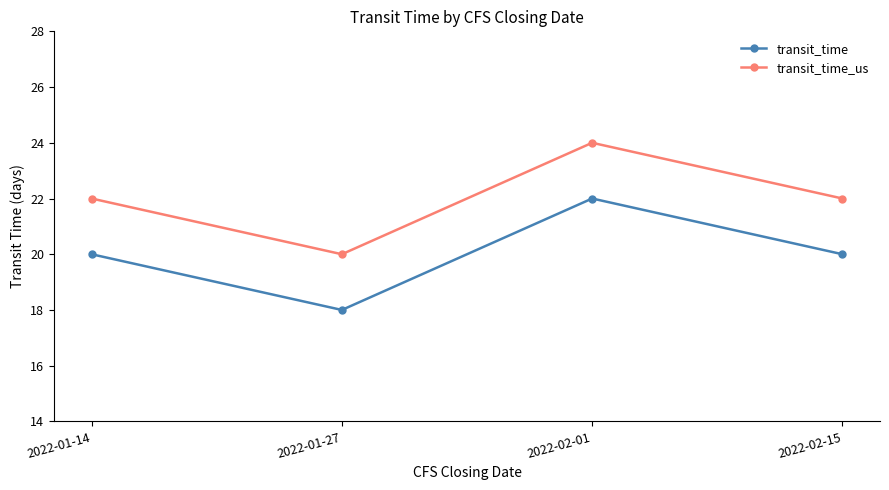

At which category does transit_time reach its first local valley?

2022-01-27